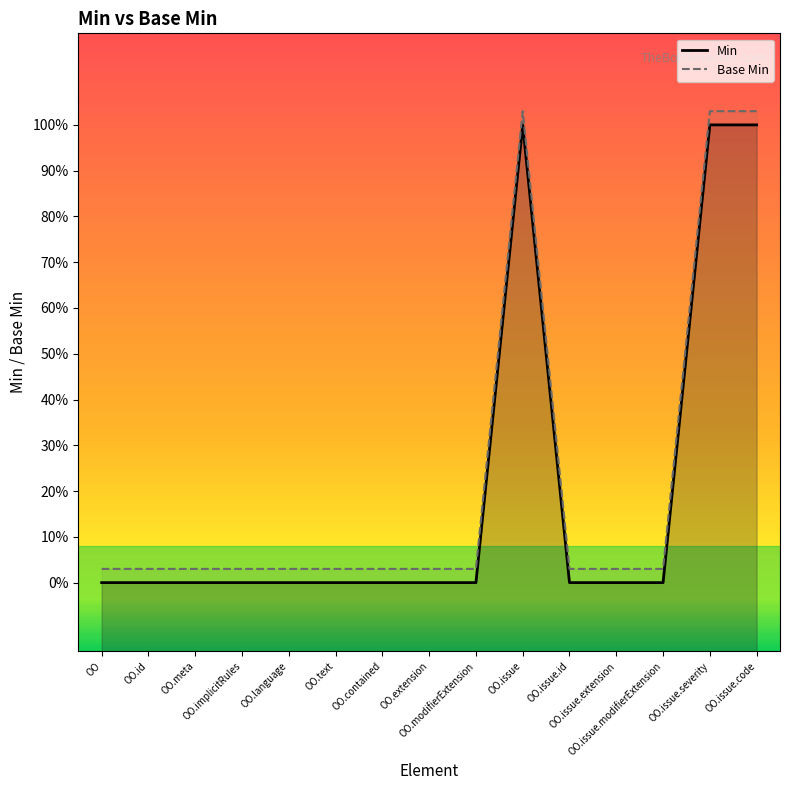

Which series changed the most between OO.contained and OO.issue.id?

Min